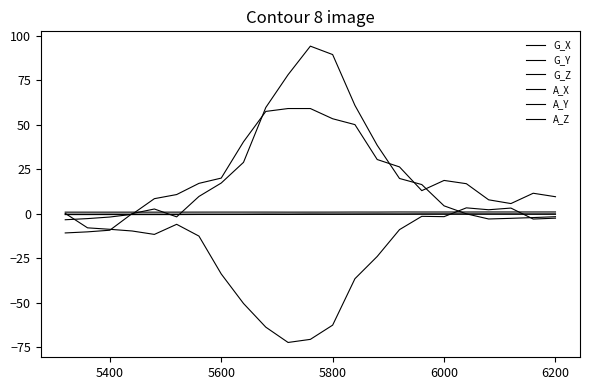

What is the minimum value for G_Y?

-3.4